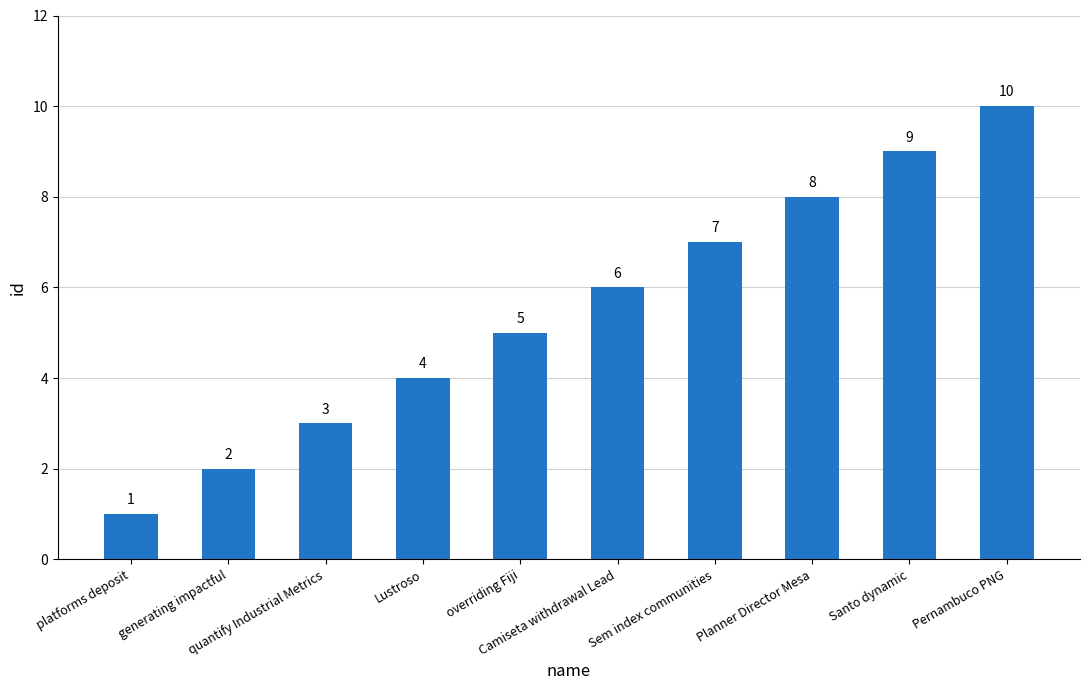

Rank the categories by value from lowest to highest.

platforms deposit, generating impactful, quantify Industrial Metrics, Lustroso, overriding Fiji, Camiseta withdrawal Lead, Sem index communities, Planner Director Mesa, Santo dynamic, Pernambuco PNG